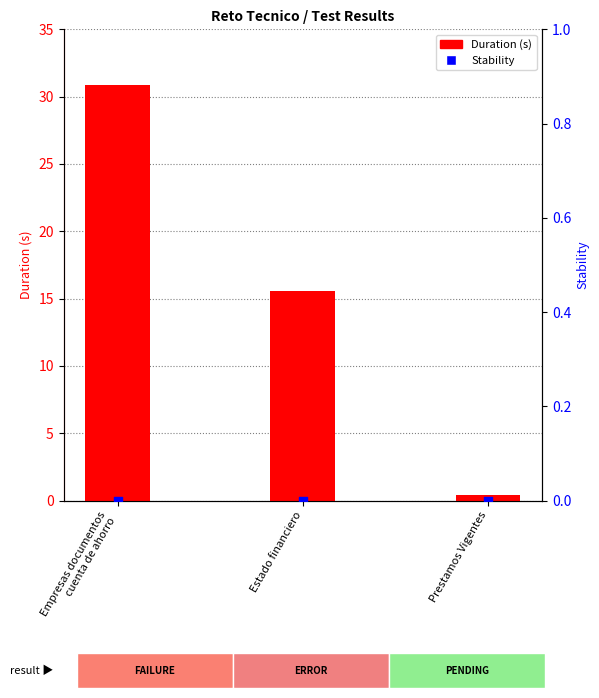

Which series has the largest Y range (max minus min)?

Duration (s)